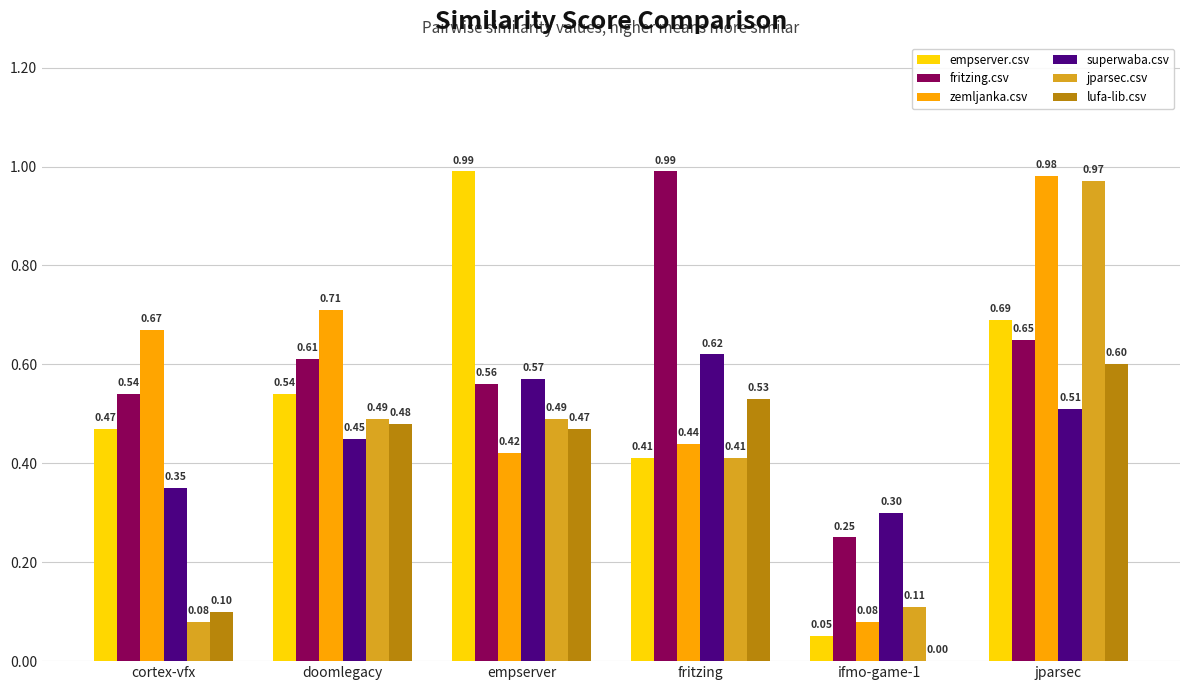

True or false: zemljanka.csv has a value of 1.3 at doomlegacy.

False